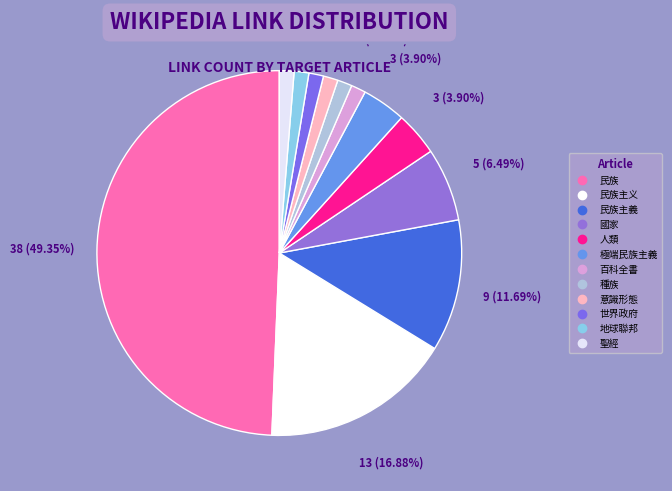

Count the number of slices in the pie.

12